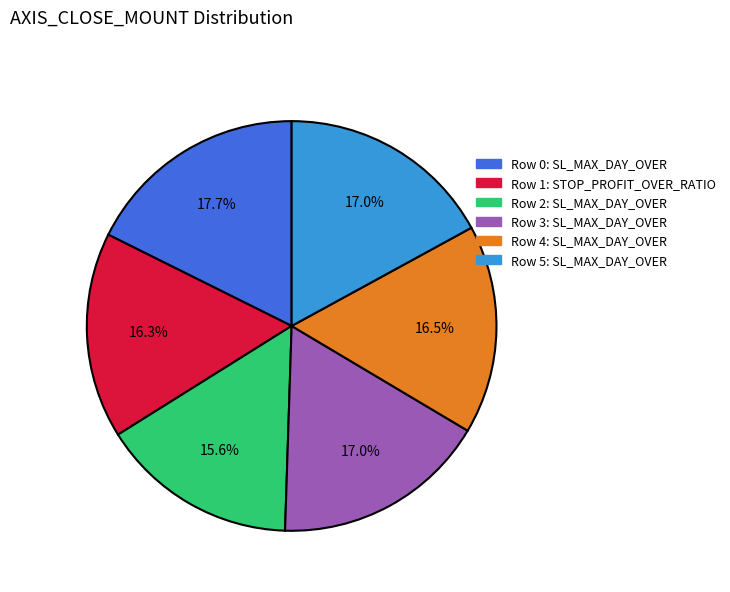

Which category has the smallest portion of the pie?

Row 2: SL_MAX_DAY_OVER